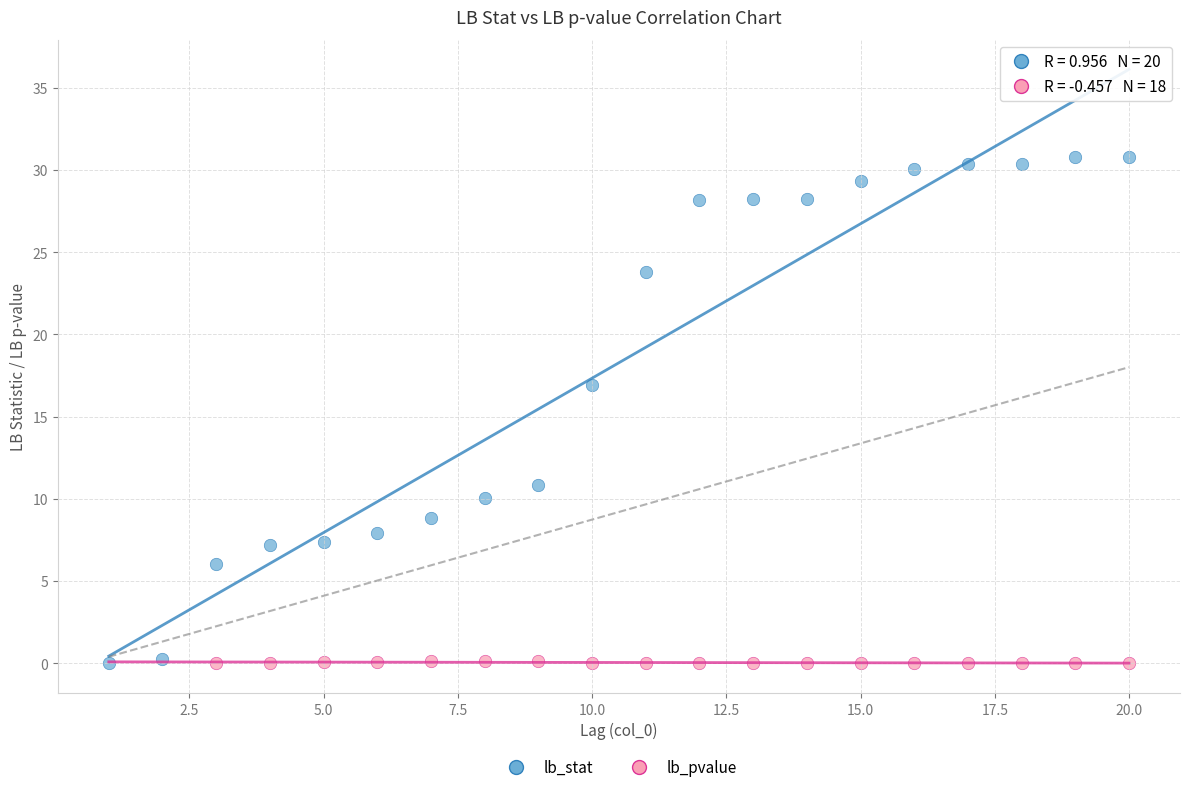

Which series contains the highest Y value?

lb_stat